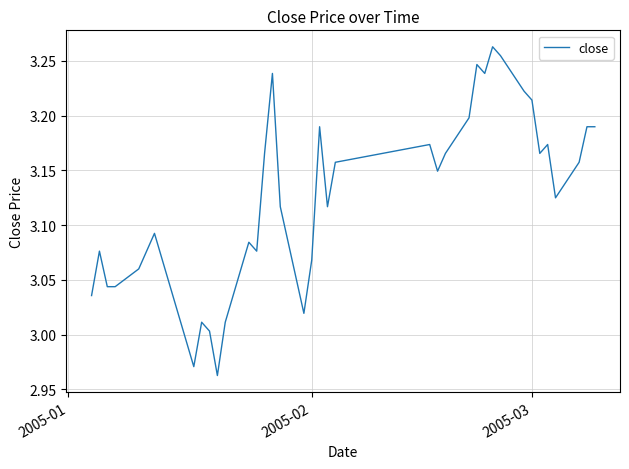

Where does the data first go above 3?

2005-01